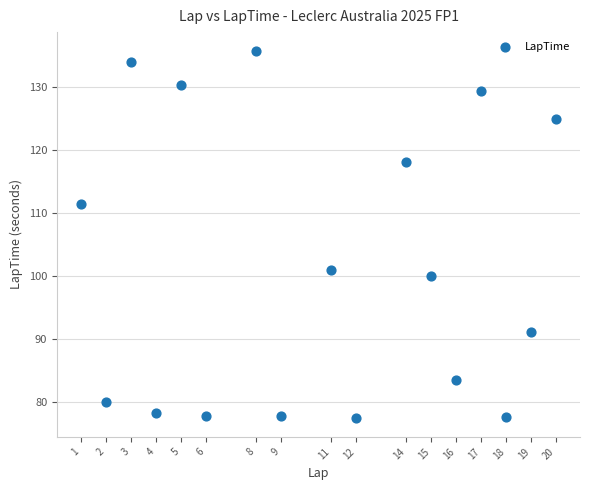

What is the range of X values (max minus min)?

19.0